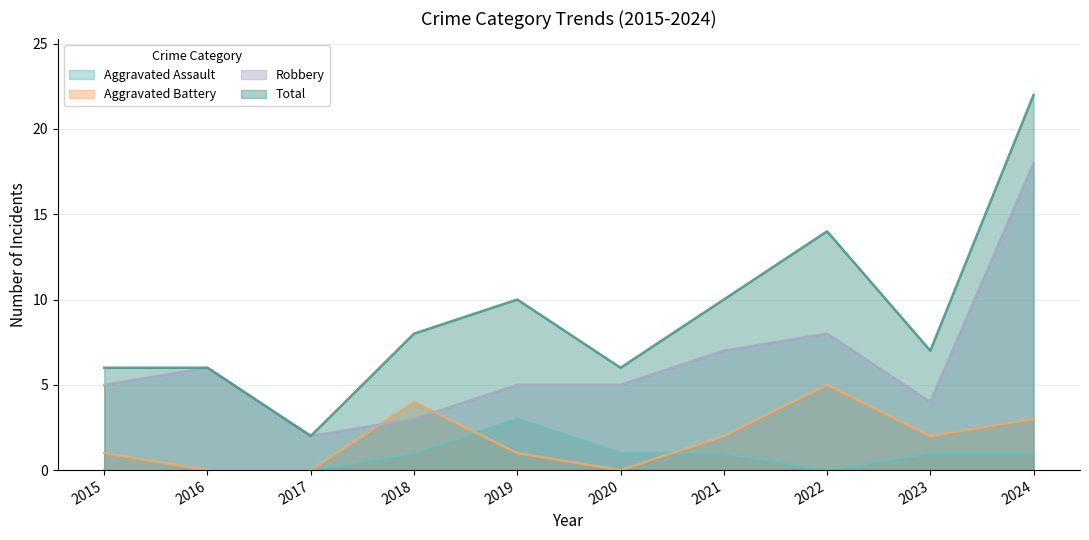

Count the number of categories in the chart.

10